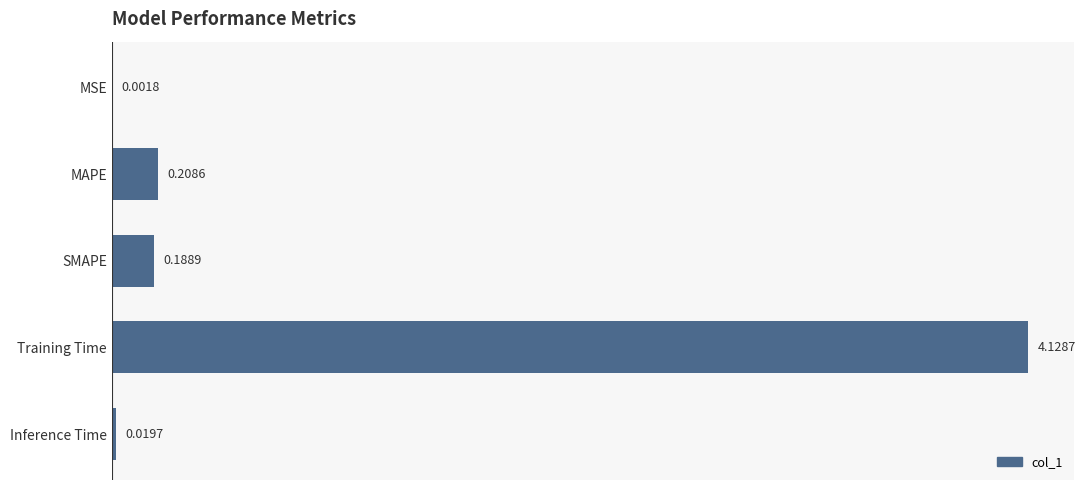

What is the sum of the values at MAPE and Training Time?

4.3